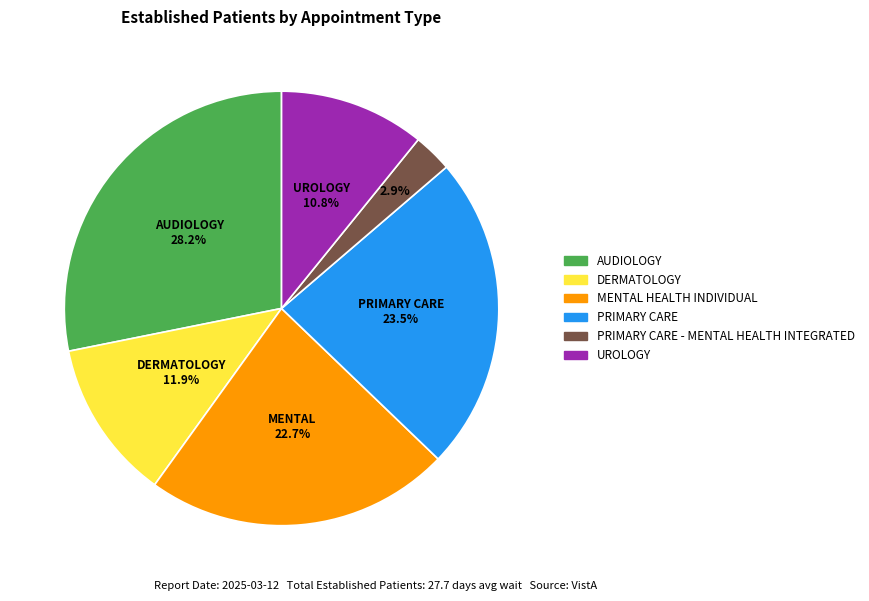

How many segments does this pie chart have?

6